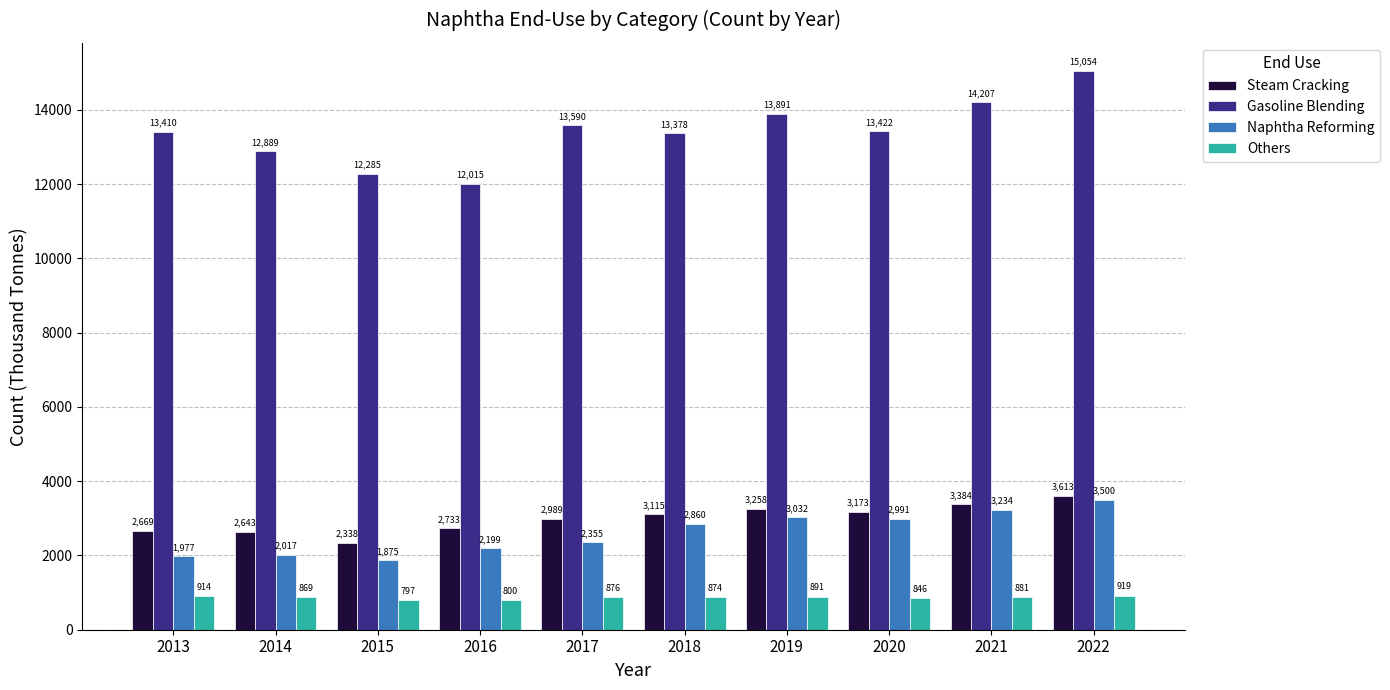

The Others series shows 875.6 at 2017. True or false?

True